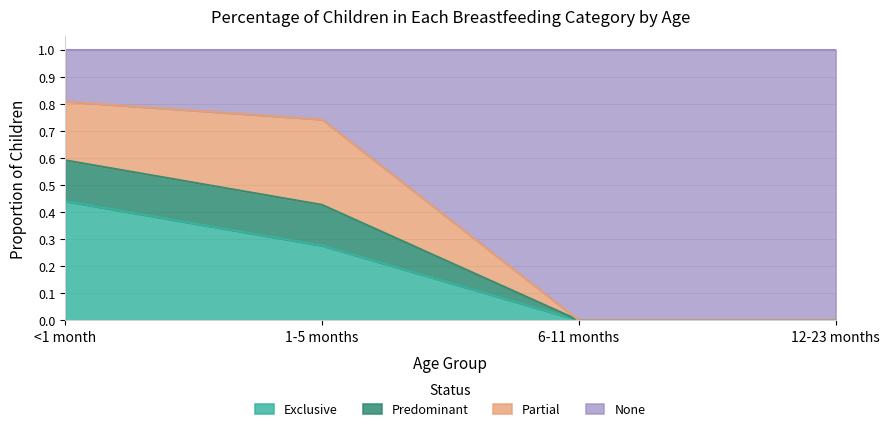

The None series shows 0.3 at 6-11 months. True or false?

False